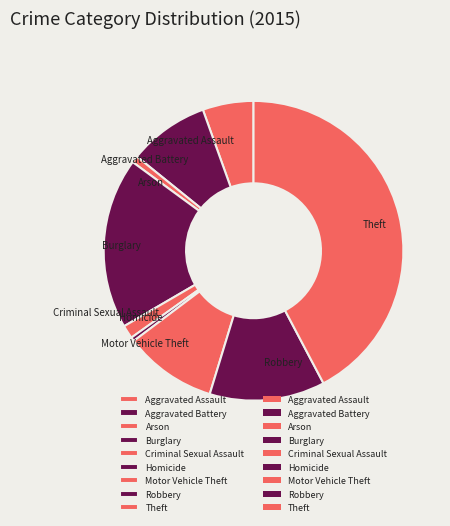

Is the sum of Theft and Criminal Sexual Assault greater than half?

No